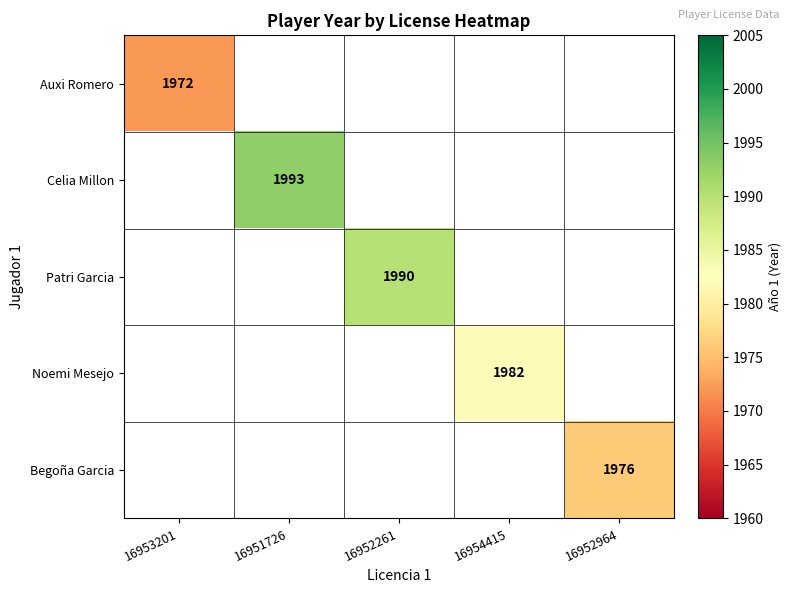

Is it true that Noemi Mesejo equals 1004 at 16954415?

False